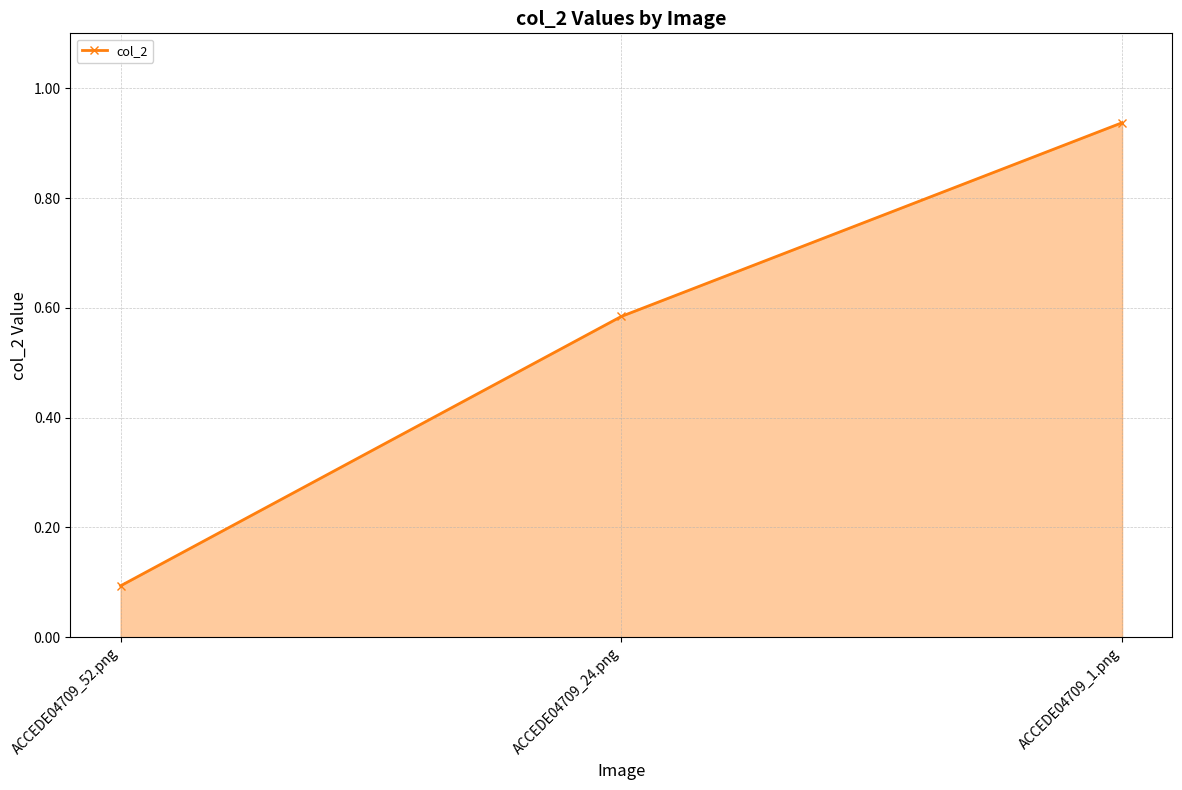

At which label is the value closest to 0?

ACCEDE04709_52.png